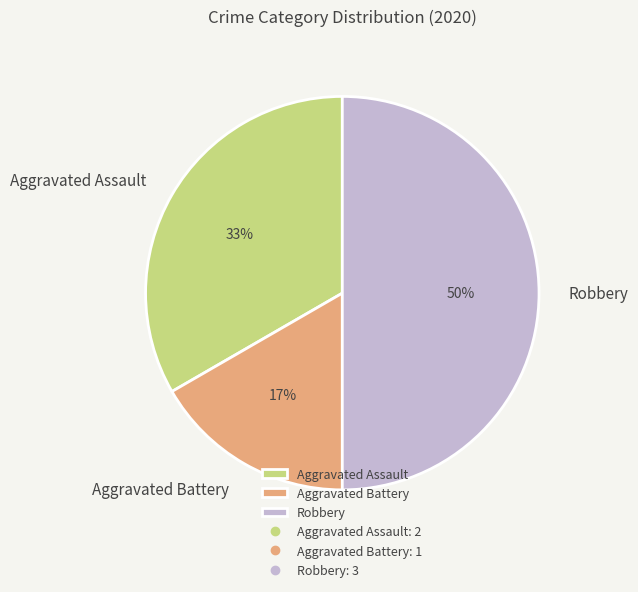

Count the number of slices in the pie.

3